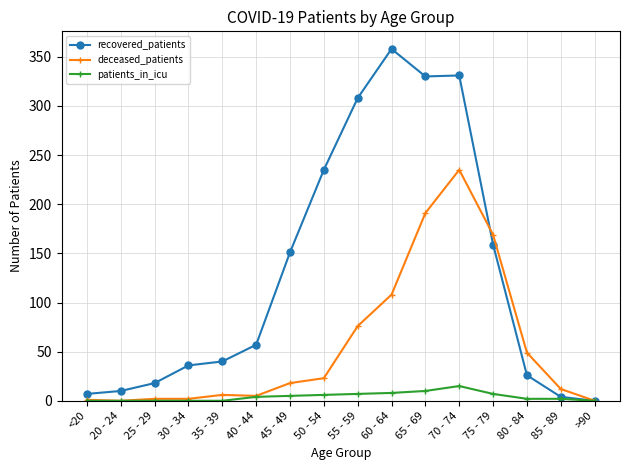

Which series has the widest spread of values?

recovered_patients